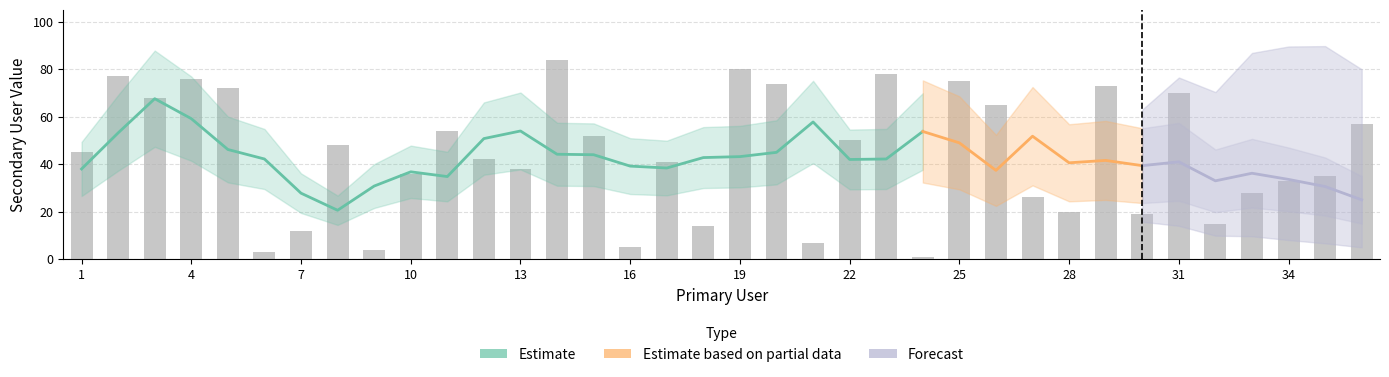

Reading left to right, what are all the values shown in this chart?

45	77	68	76	72	3	12	48	4	36	54	42	38	84	52	5	41	14	80	74	7	50	78	1	75	65	26	20	73	19	70	15	28	33	35	57